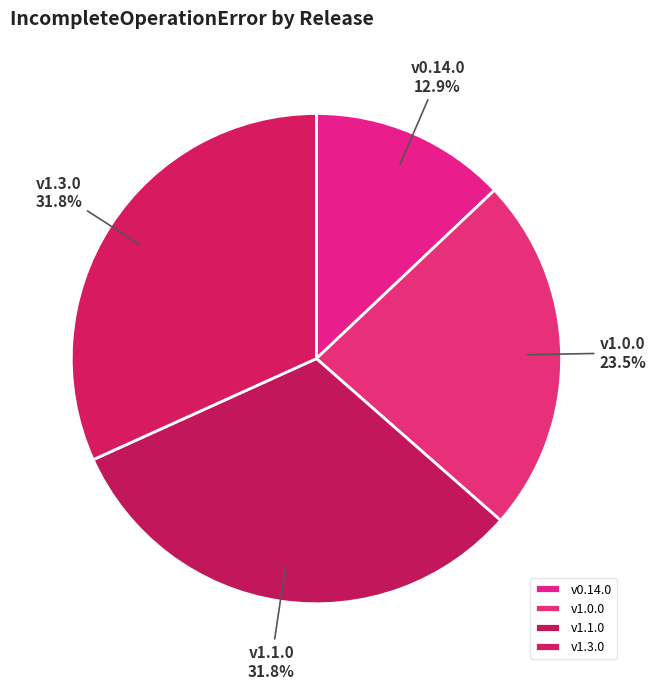

Combined, do v1.0.0 and v0.14.0 account for over 50%?

No